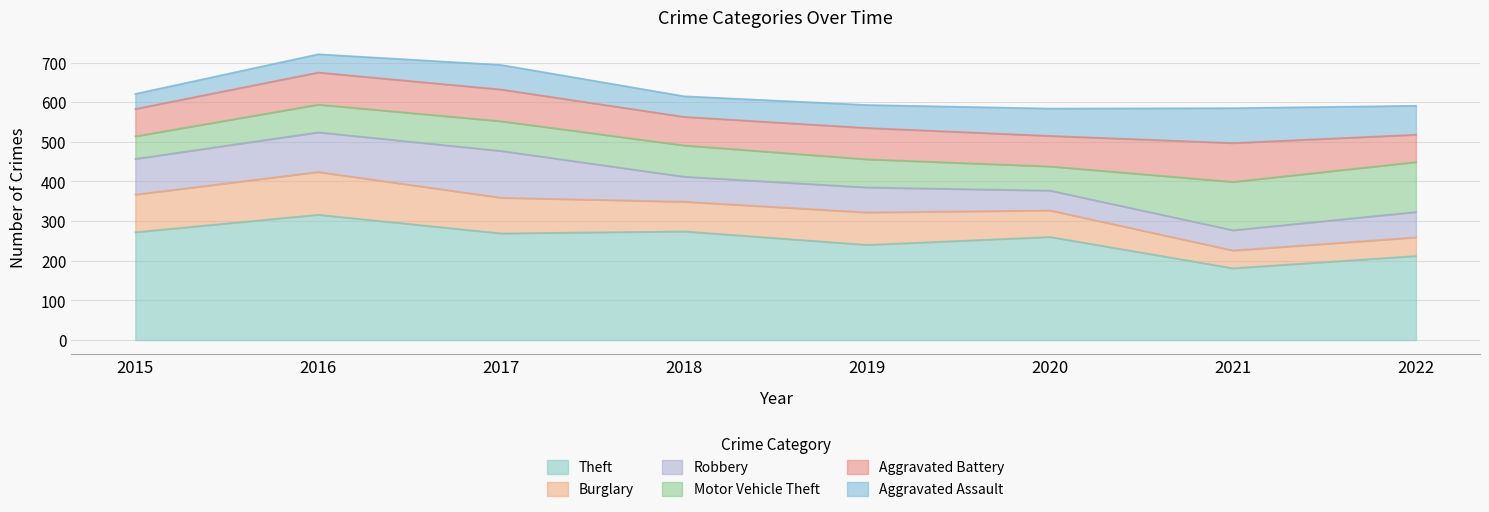

What is the average value of the Burglary series?

76